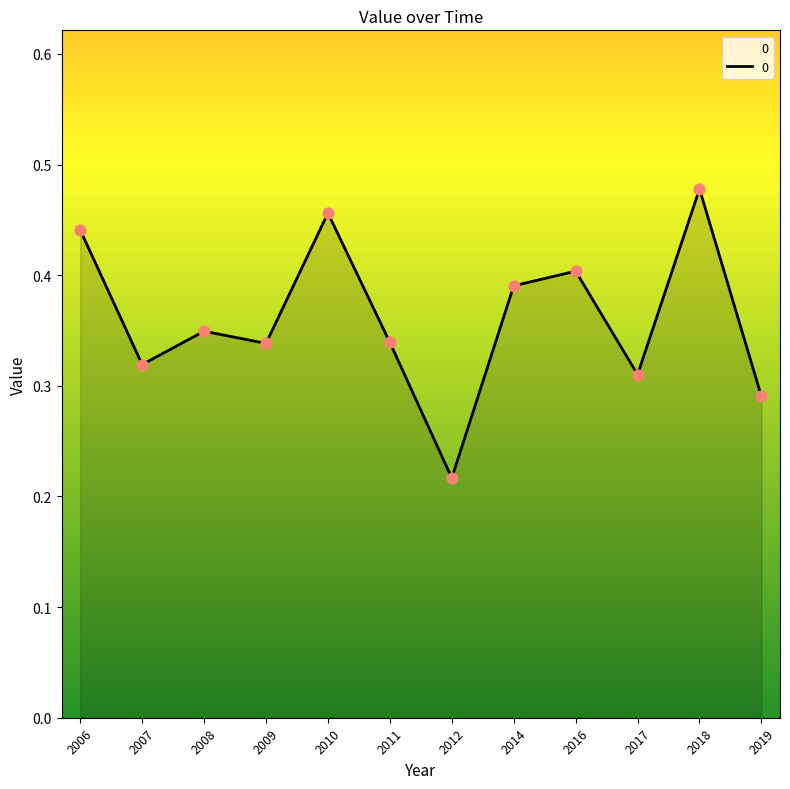

What is the change in value from 2007 to 2016?

+0.1